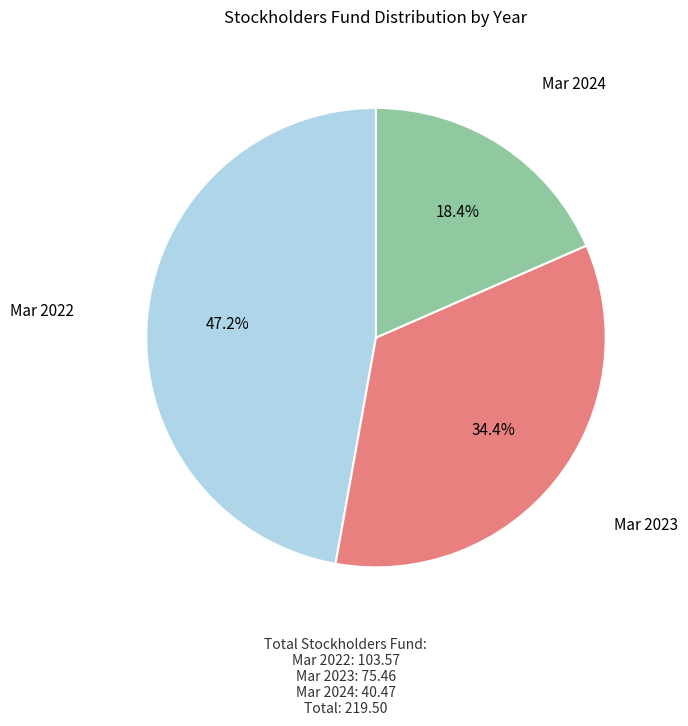

To the nearest percent, what is the difference between the largest and smallest slice percentages?

29%